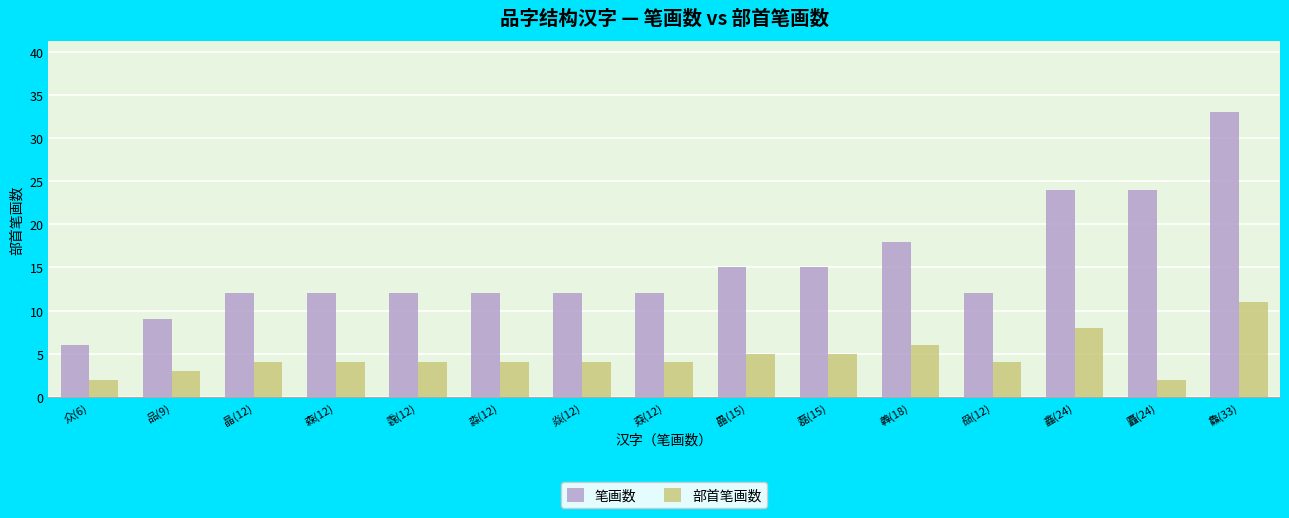

At which category does the chart reach its peak across all series?

鱻(33)